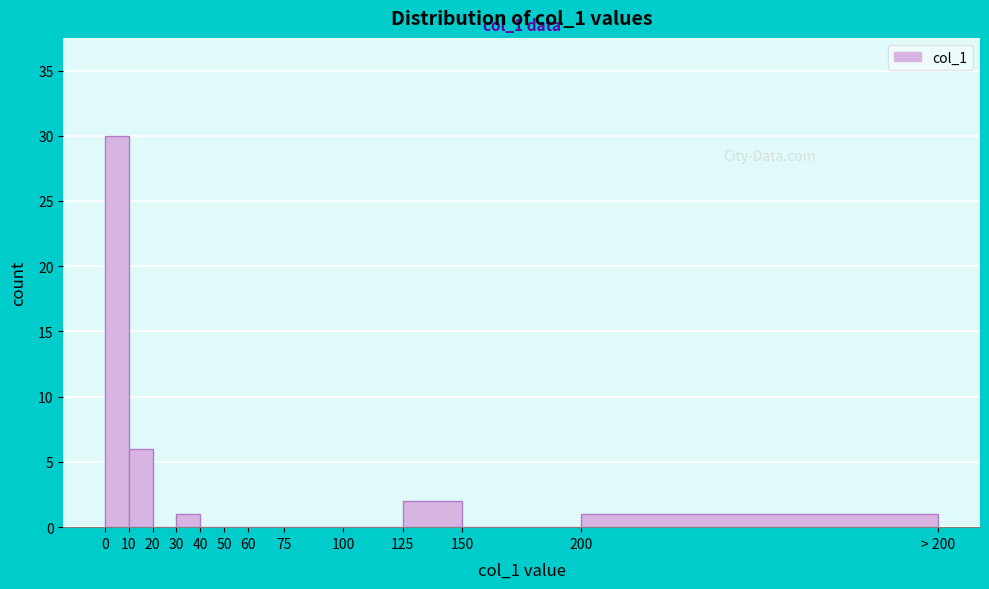

Reading left to right, transcribe all the data shown in this chart.

0=30	10=6	20=0	30=1	40=0	50=0	60=0	75=0	100=0	125=2	150=0	200=1